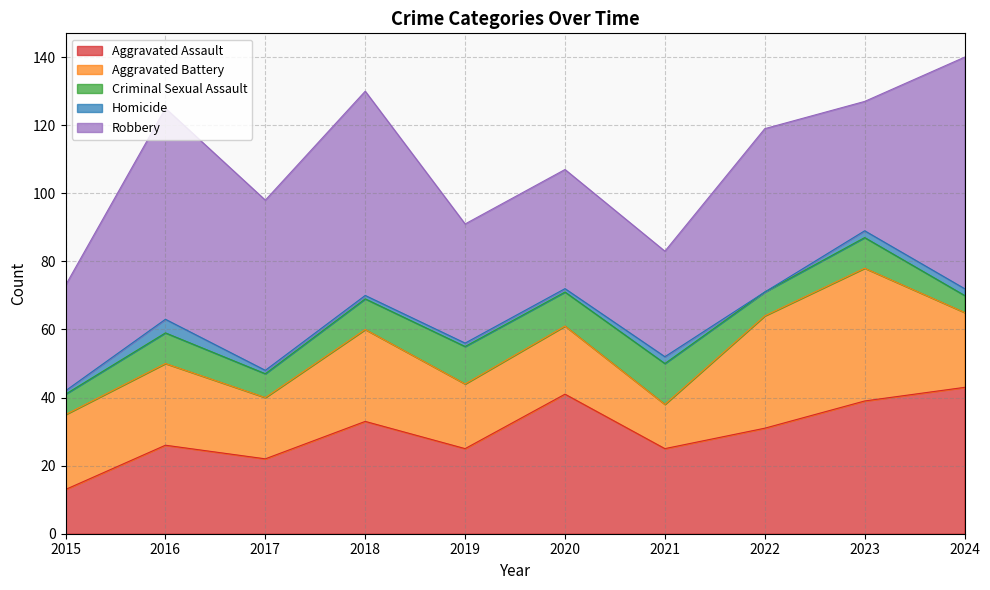

What is the difference between the Robbery values at 2024 and 2022?

20